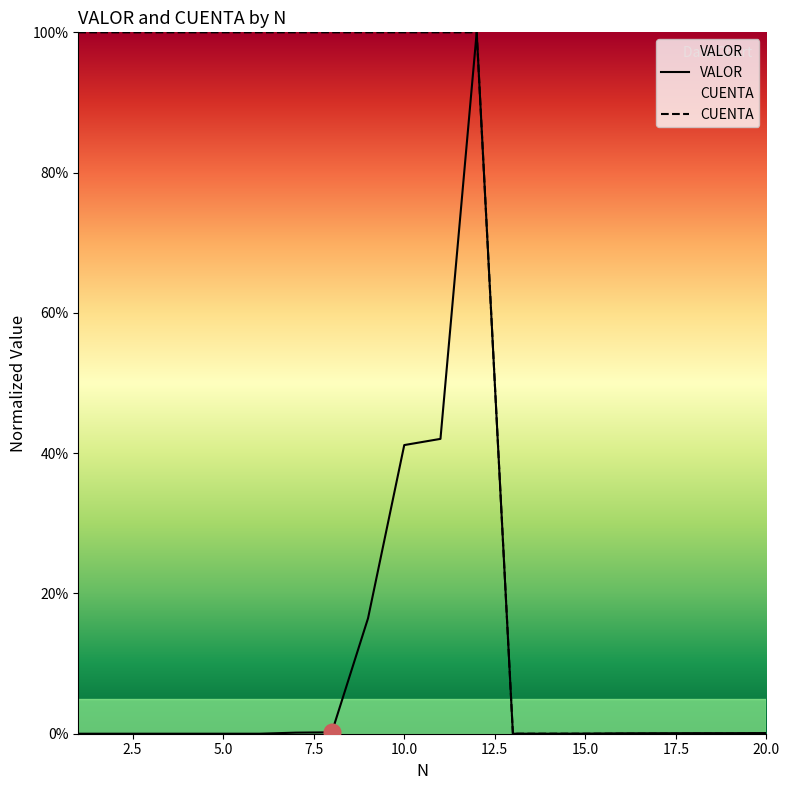

The value of CUENTA at 12.5 is 0.4. True or false?

False